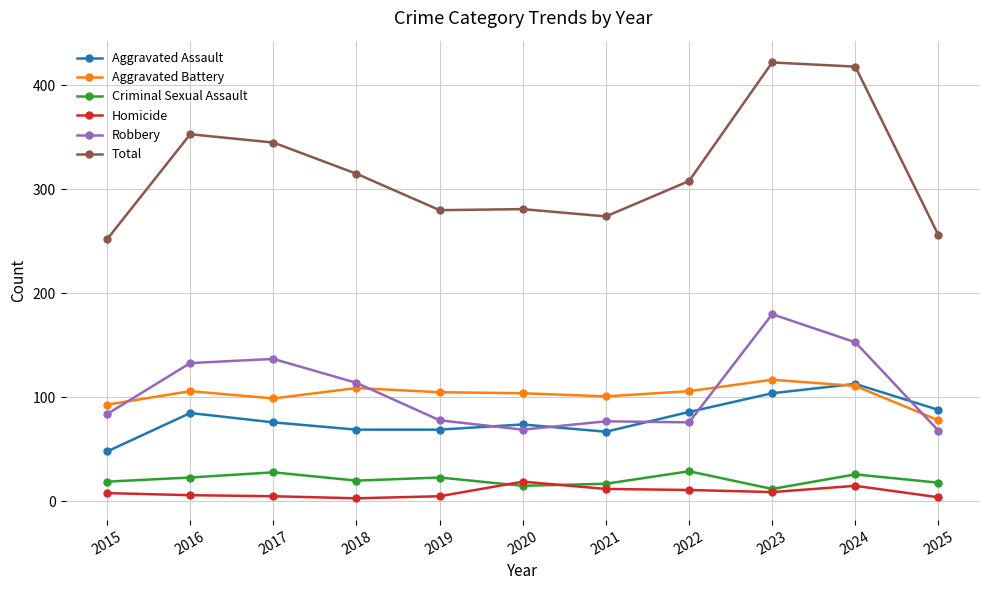

Which series changed the most between 2017 and 2019?

Total